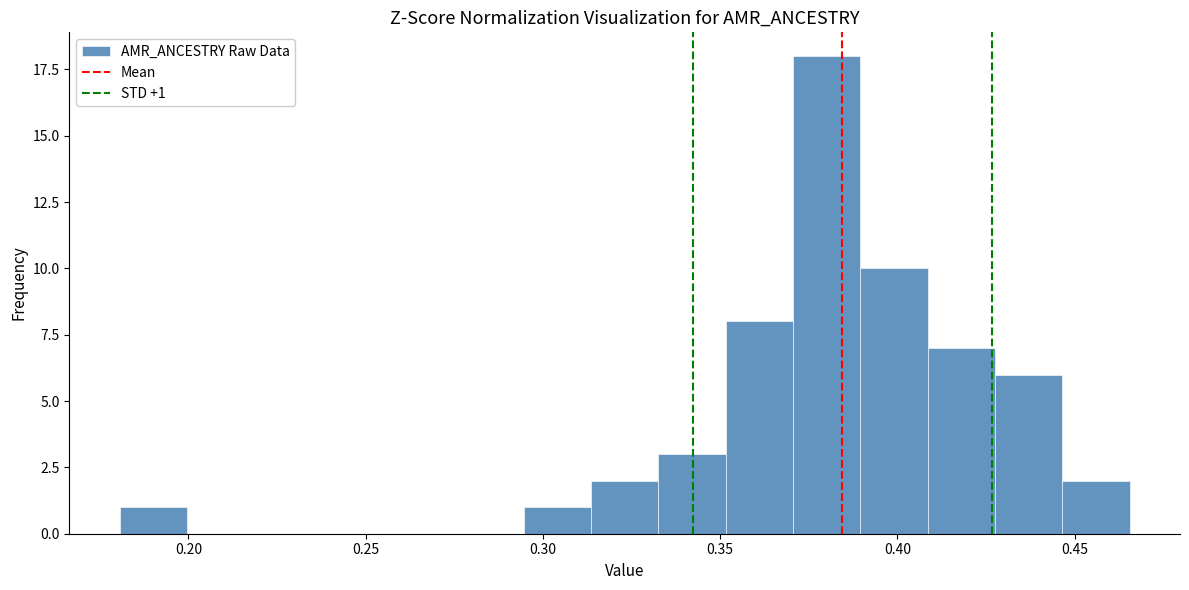

Read against the x-axis, roughly where is the centre of the tallest bar?

0.380